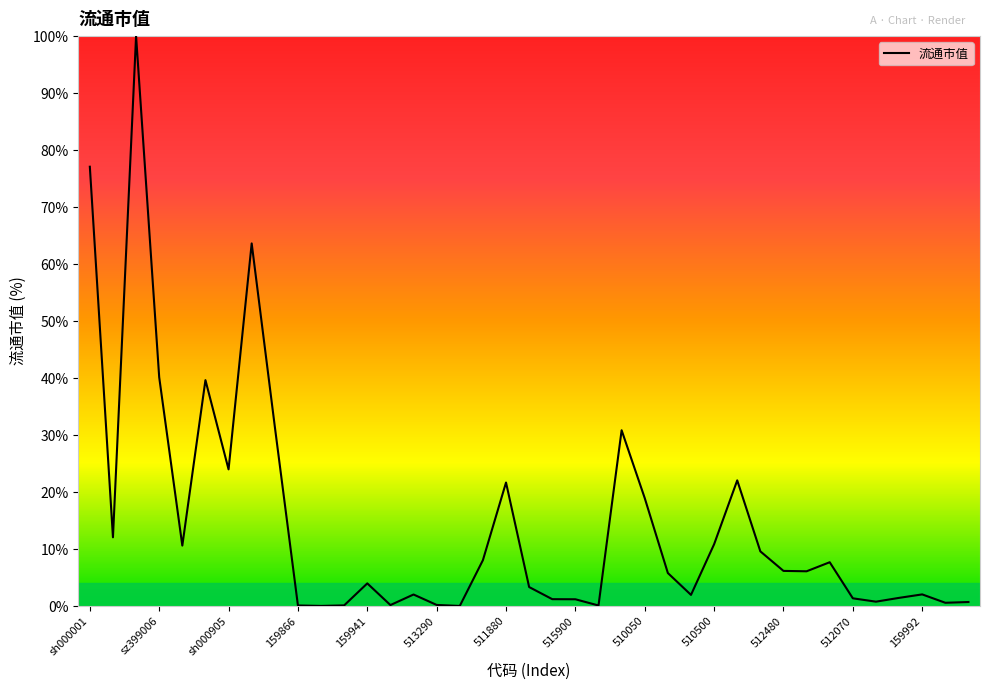

What is the difference between the maximum and minimum values?

100.0